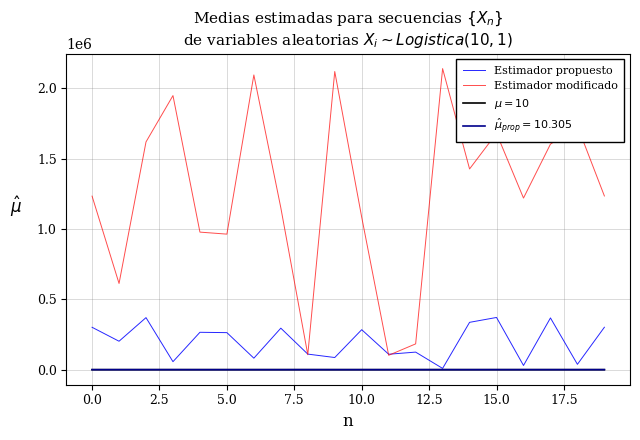

What is the difference between the maximum and minimum values in the Estimador modificado series?

2037141